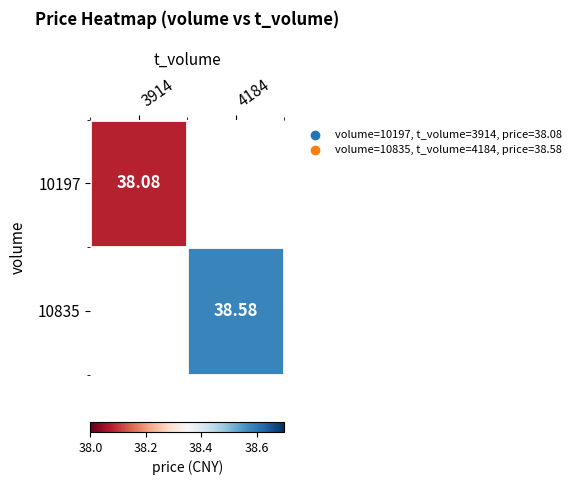

List the labels in order of 10197 value, largest first.

3914, 4184